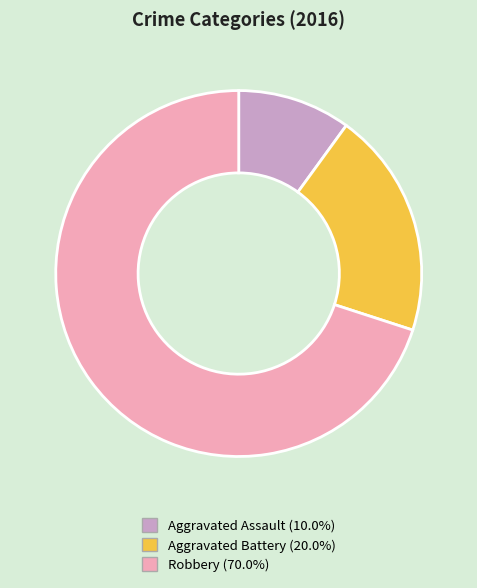

Between Aggravated Battery and Aggravated Assault, which is larger?

Aggravated Battery